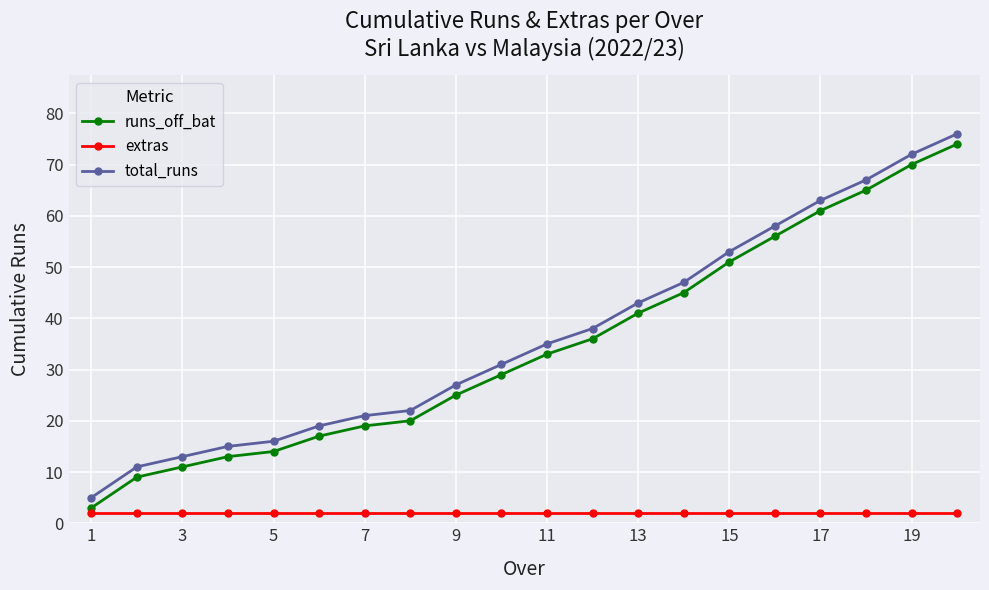

True or false: total_runs has more than 1 points higher than both neighbors.

False